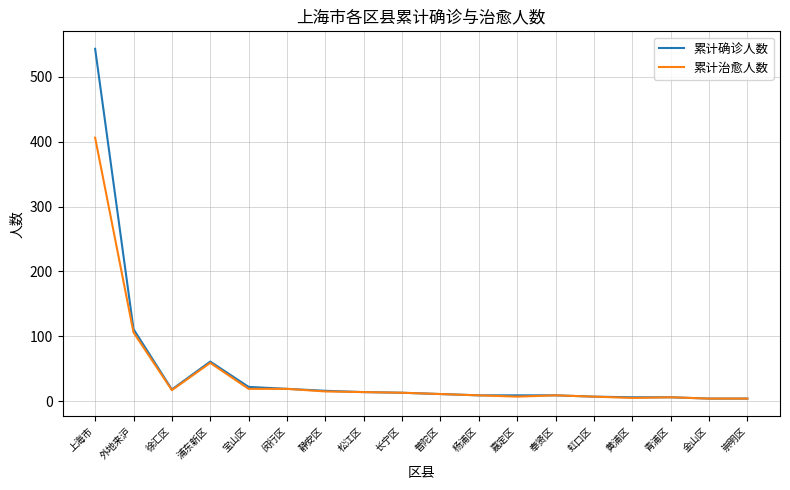

Is the value of 累计确诊人数 at 普陀区 greater than the value of 累计治愈人数 at 外地来沪?

No